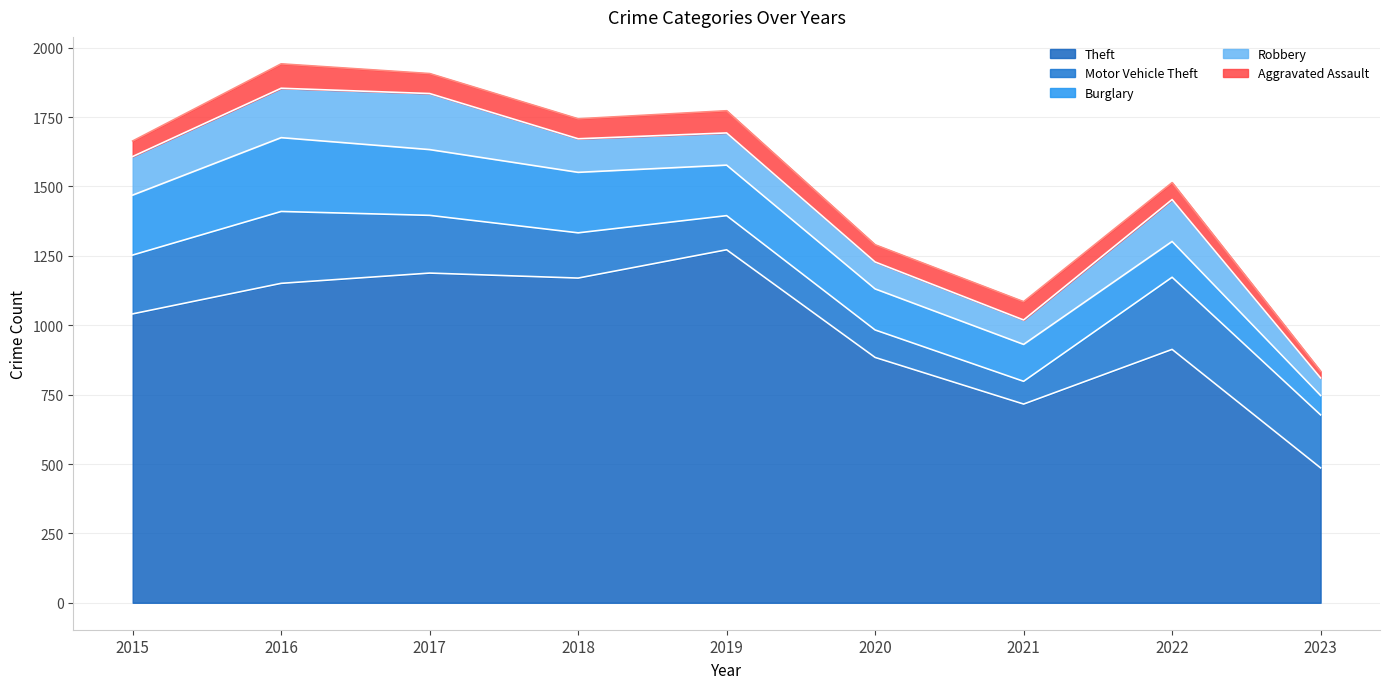

True or false: Motor Vehicle Theft and Theft cross at least once.

False